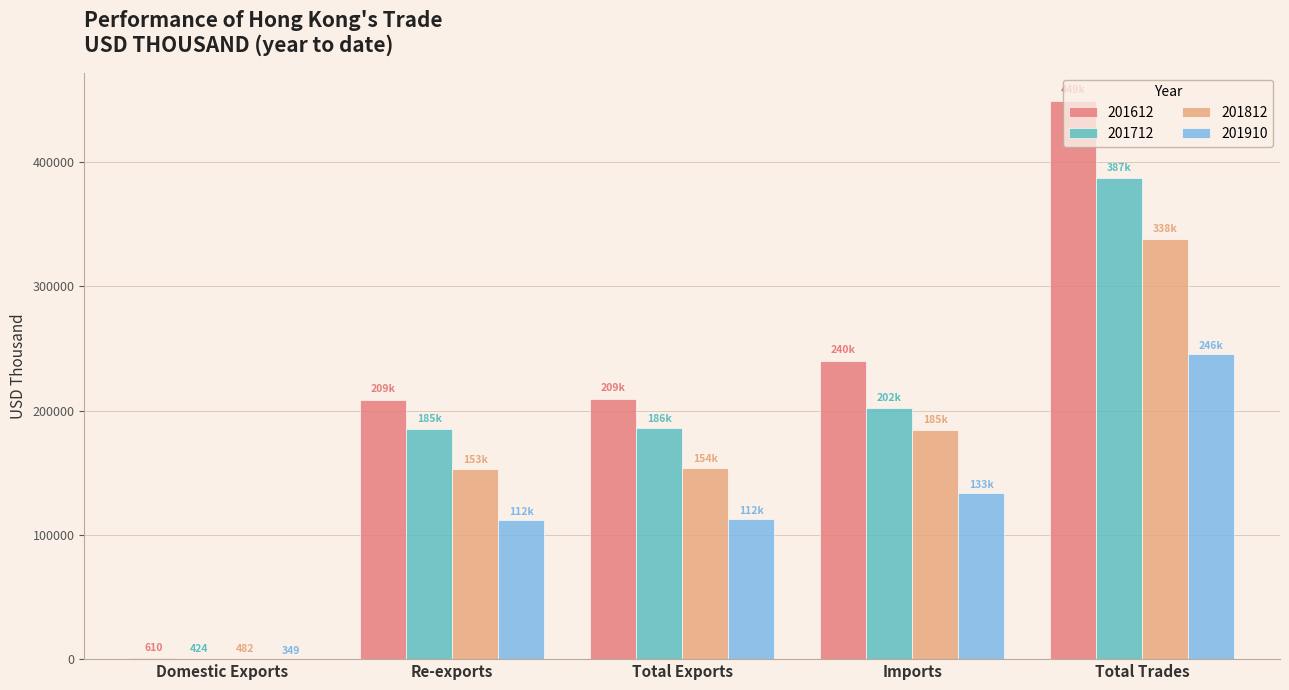

Between Total Exports and Total Trades, which series saw the biggest shift?

201612